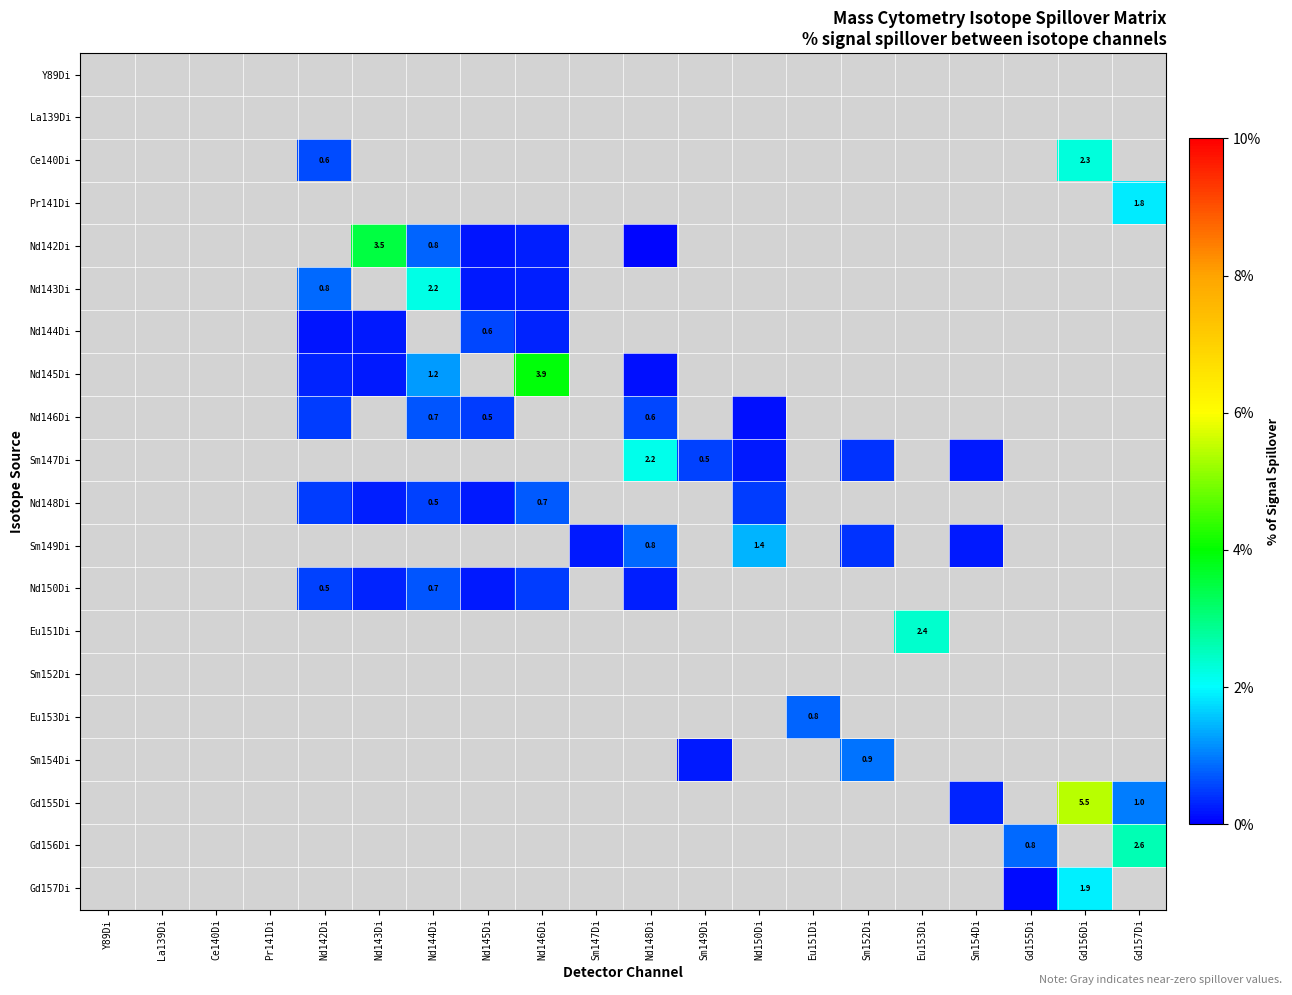

List the labels in order of Nd144Di value, smallest first.

Y89Di, La139Di, Ce140Di, Pr141Di, Nd144Di, Sm147Di, Nd148Di, Sm149Di, Nd150Di, Eu151Di, Sm152Di, Eu153Di, Sm154Di, Gd155Di, Gd156Di, Gd157Di, Nd142Di, Nd143Di, Nd146Di, Nd145Di